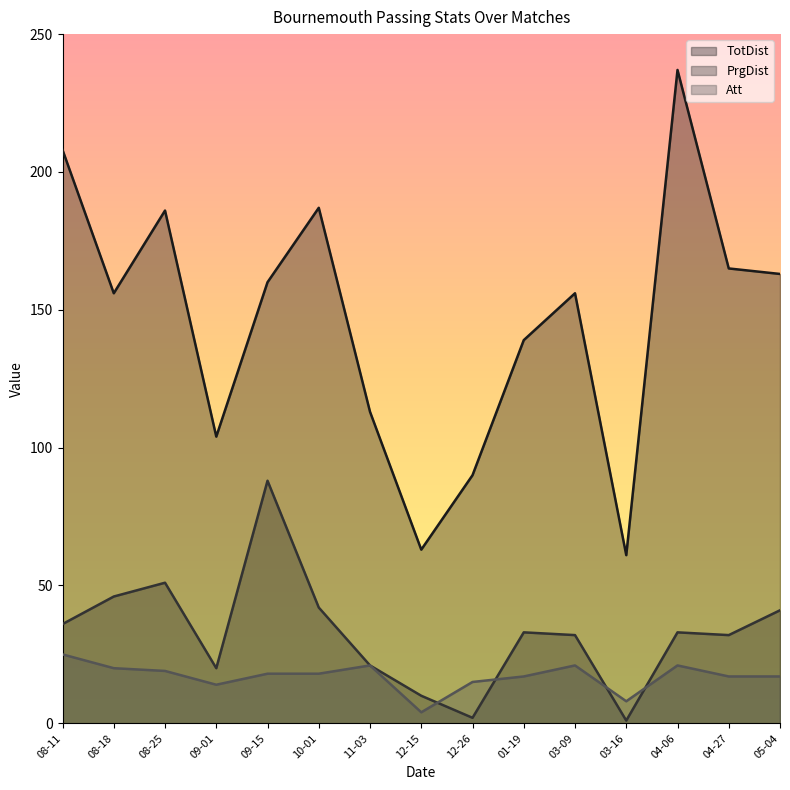

Which series changed the most between 09-15 and 03-09?

PrgDist